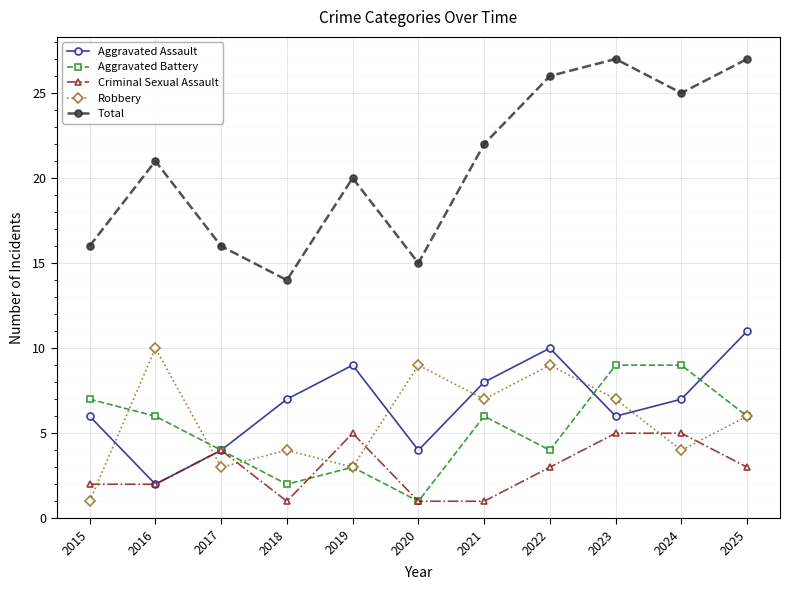

What is the total value across all series at 2018?

28